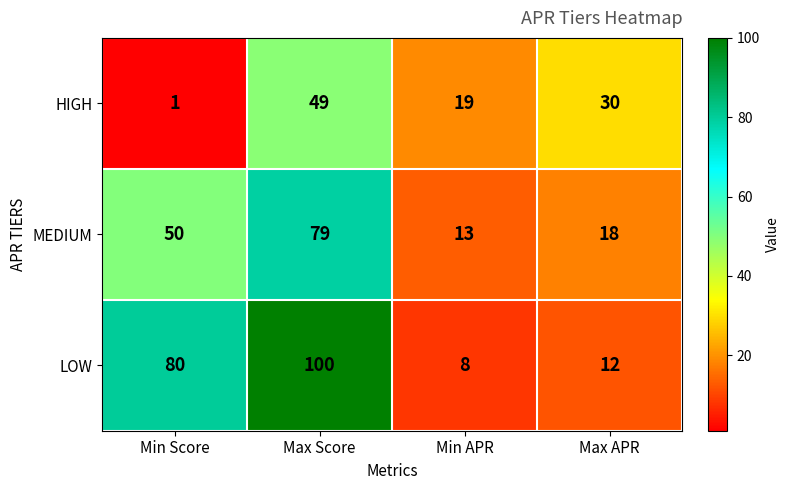

Reading left to right, extract all data points from this chart.

HIGH: 1	49	19	30
MEDIUM: 50	79	13	18
LOW: 80	100	8	12